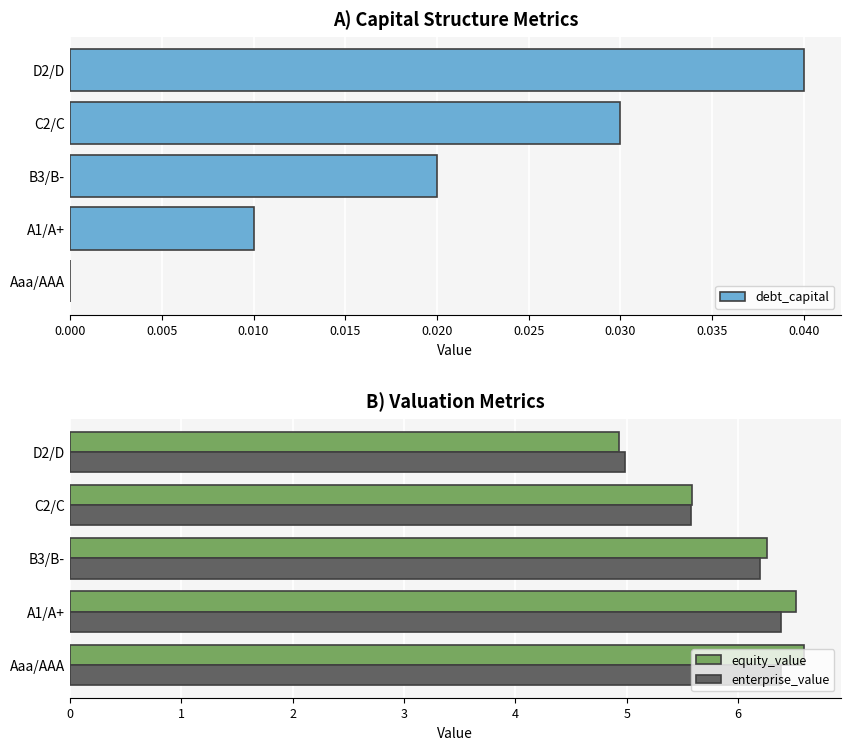

What is the difference between the maximum and minimum values in the equity_value series?

1.7